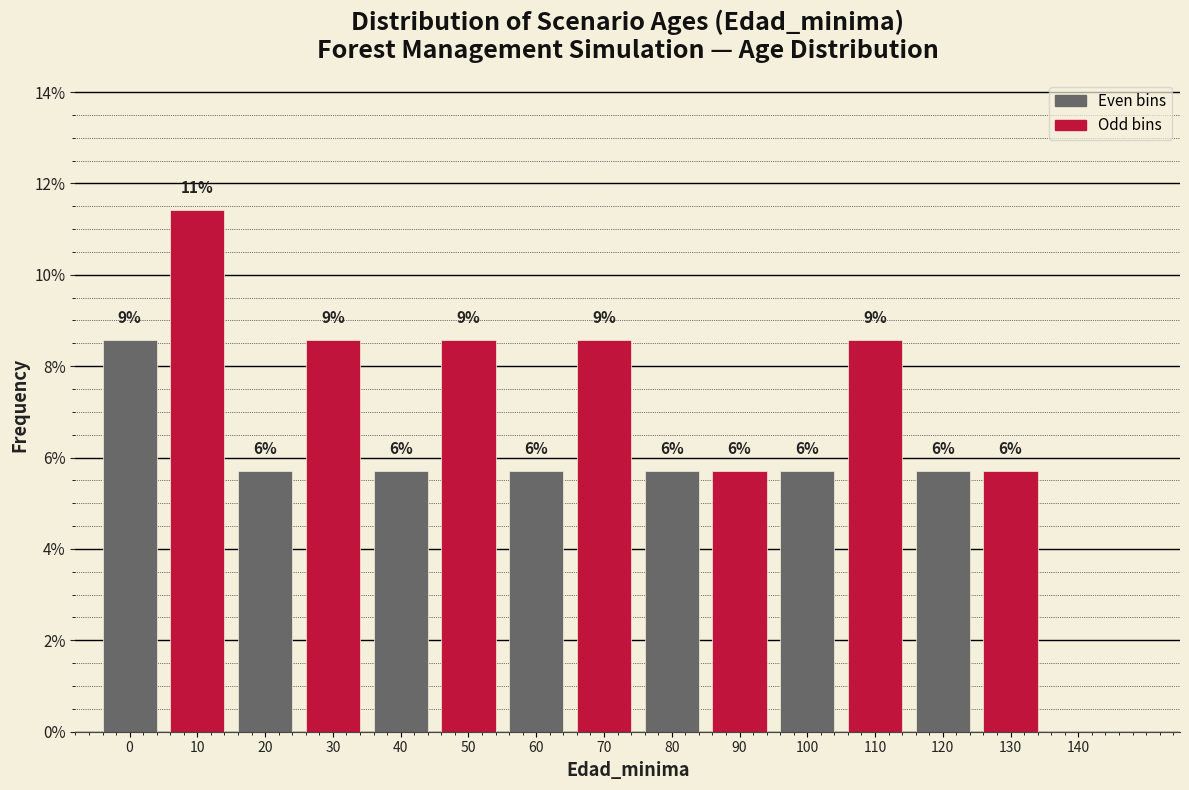

Are the bars horizontal?

No